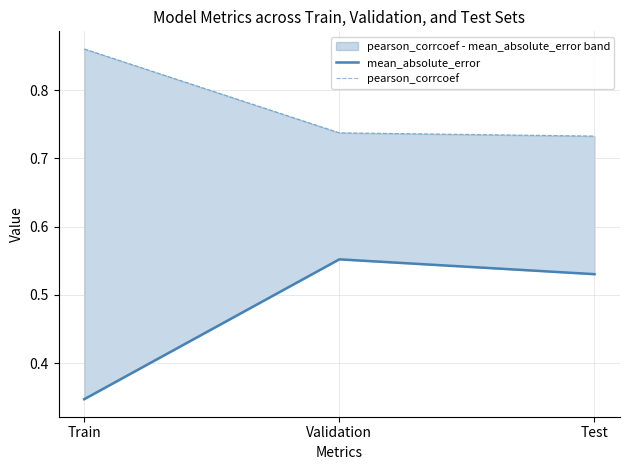

At how many categories does at least one series exceed 0?

3